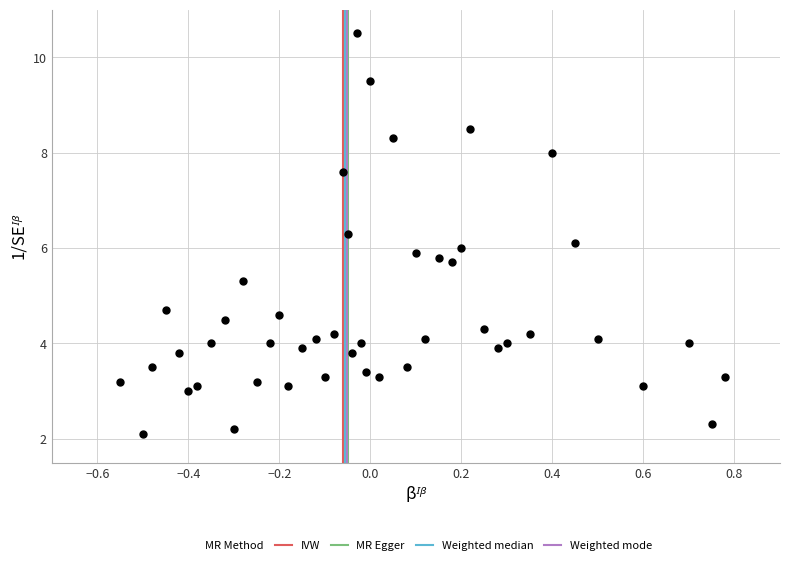

What is the range of X values (max minus min)?

1.3